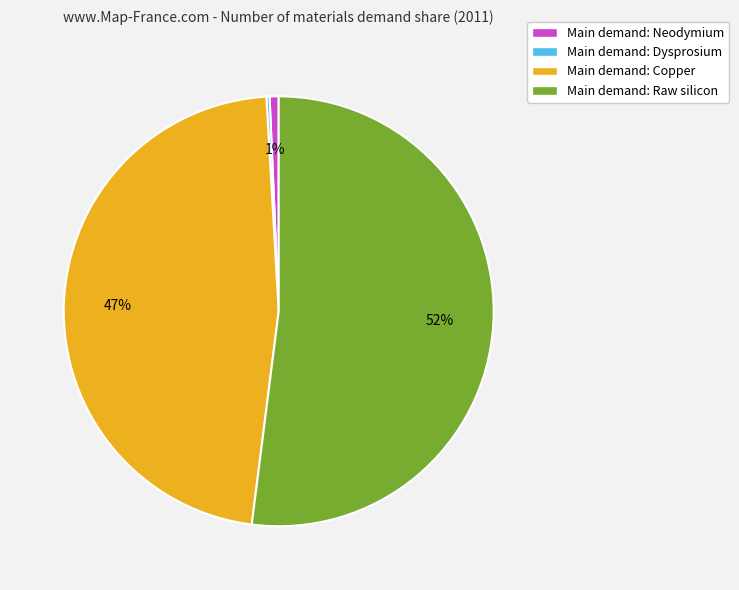

What is the largest slice in the pie chart?

Main demand: Raw silicon